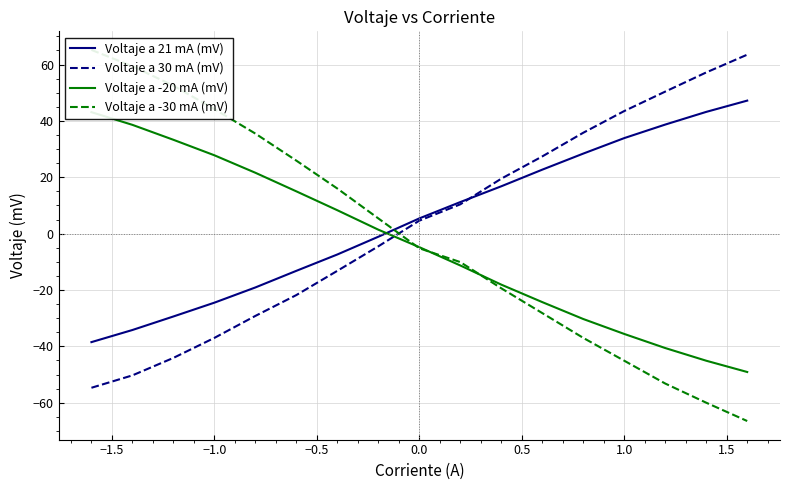

Is the value of Voltaje a 30 mA (mV) at 10 greater than the value of Voltaje a 21 mA (mV) at 14?

No